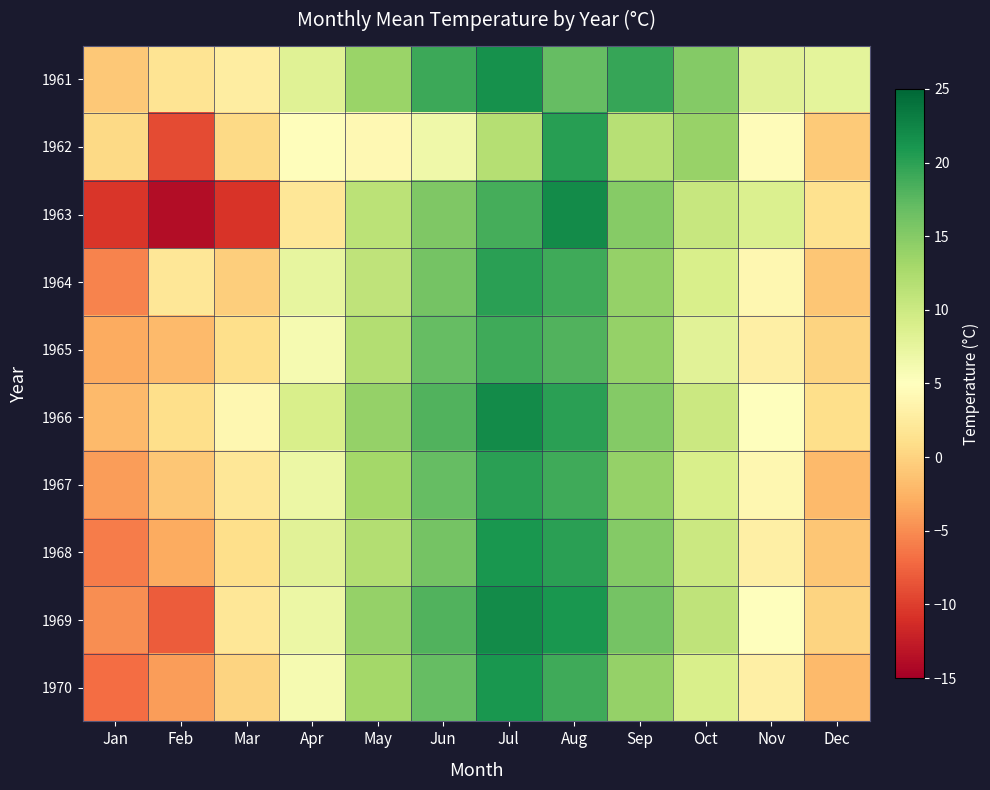

Reading left to right, what are all the values shown in this chart?

1961: Jan=-0.8	Feb=1.7	Mar=2.8	Apr=8.2	May=13.7	Jun=19.2	Jul=21.5	Aug=17.0	Sep=19.5	Oct=15.1	Nov=8.1	Dec=7.8
1962: Jan=0.5	Feb=-9.2	Mar=0.5	Apr=4.7	May=4.2	Jun=6.6	Jul=11.8	Aug=20.3	Sep=11.7	Oct=13.8	Nov=4.6	Dec=-0.7
1963: Jan=-10.6	Feb=-13.9	Mar=-10.7	Apr=2.0	May=11.4	Jun=15.4	Jul=18.7	Aug=22.0	Sep=14.9	Oct=10.4	Nov=8.7	Dec=1.4
1964: Jan=-5.6	Feb=2.0	Mar=-0.4	Apr=7.4	May=11.0	Jun=16.0	Jul=20.0	Aug=19.0	Sep=14.0	Oct=9.0	Nov=4.0	Dec=-1.0
1965: Jan=-3.0	Feb=-2.0	Mar=1.0	Apr=6.0	May=12.0	Jun=17.0	Jul=19.0	Aug=18.0	Sep=14.0	Oct=8.0	Nov=3.0	Dec=0.0
1966: Jan=-2.0	Feb=1.0	Mar=4.0	Apr=9.0	May=14.0	Jun=18.0	Jul=22.0	Aug=20.0	Sep=15.0	Oct=10.0	Nov=5.0	Dec=1.0
1967: Jan=-4.0	Feb=-1.0	Mar=2.0	Apr=7.0	May=13.0	Jun=17.0	Jul=20.0	Aug=19.0	Sep=14.0	Oct=9.0	Nov=4.0	Dec=-2.0
1968: Jan=-6.0	Feb=-3.0	Mar=1.0	Apr=8.0	May=12.0	Jun=16.0	Jul=21.0	Aug=20.0	Sep=15.0	Oct=10.0	Nov=3.0	Dec=-1.0
1969: Jan=-5.0	Feb=-8.0	Mar=2.0	Apr=7.0	May=14.0	Jun=18.0	Jul=22.0	Aug=21.0	Sep=16.0	Oct=11.0	Nov=5.0	Dec=0.0
1970: Jan=-7.0	Feb=-4.0	Mar=0.0	Apr=6.0	May=13.0	Jun=17.0	Jul=21.0	Aug=19.0	Sep=14.0	Oct=9.0	Nov=3.0	Dec=-2.0